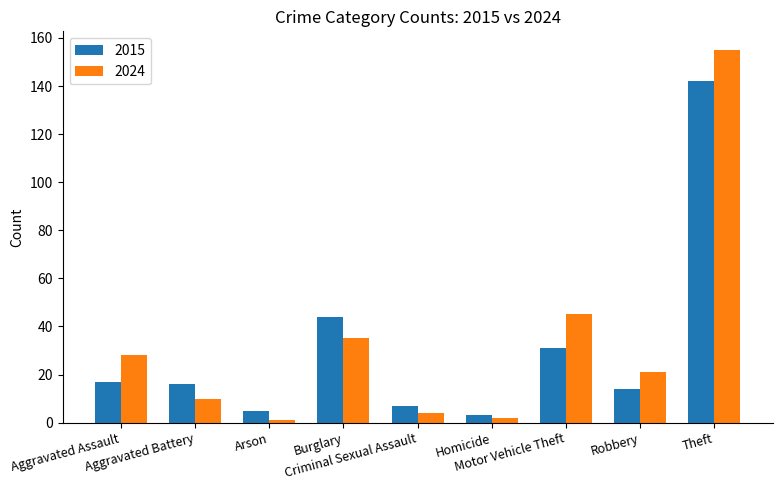

Reading left to right, extract all data points from this chart.

2015: Aggravated Assault=17	Aggravated Battery=16	Arson=5	Burglary=44	Criminal Sexual Assault=7	Homicide=3	Motor Vehicle Theft=31	Robbery=14	Theft=142
2024: Aggravated Assault=28	Aggravated Battery=10	Arson=1	Burglary=35	Criminal Sexual Assault=4	Homicide=2	Motor Vehicle Theft=45	Robbery=21	Theft=155